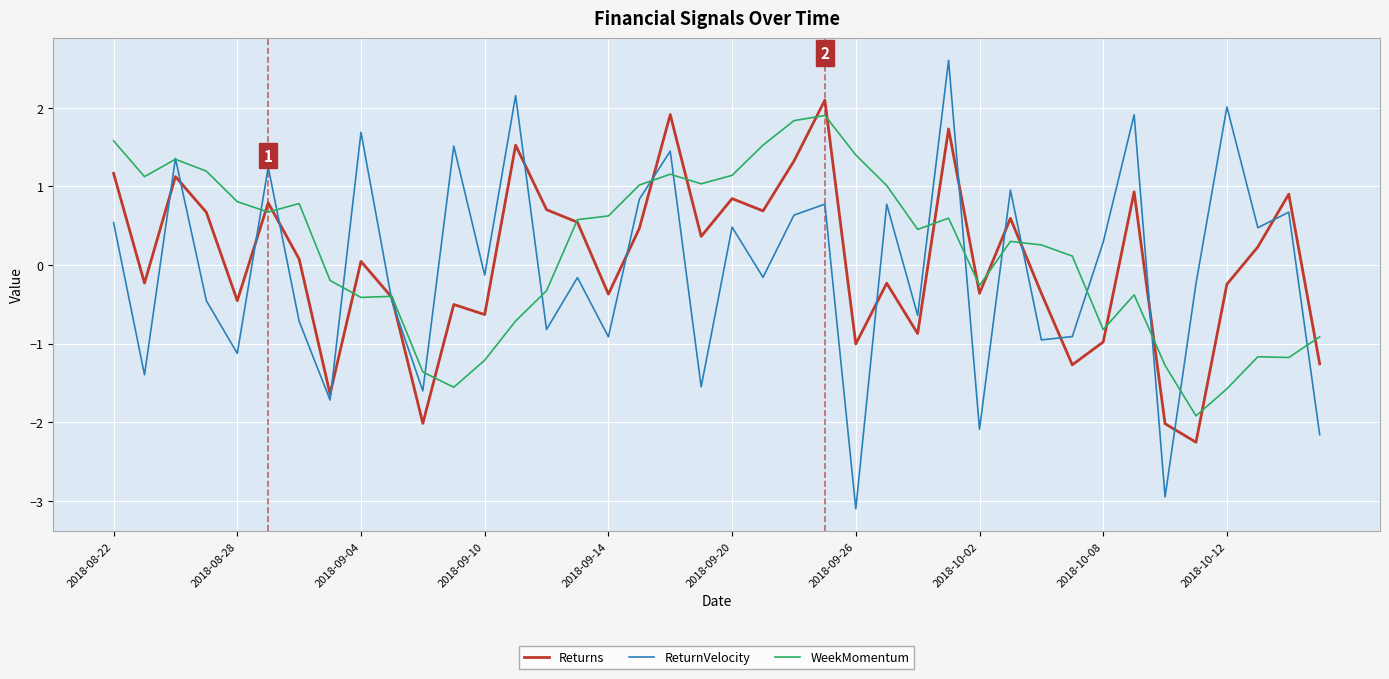

Which series has the widest spread of values?

ReturnVelocity